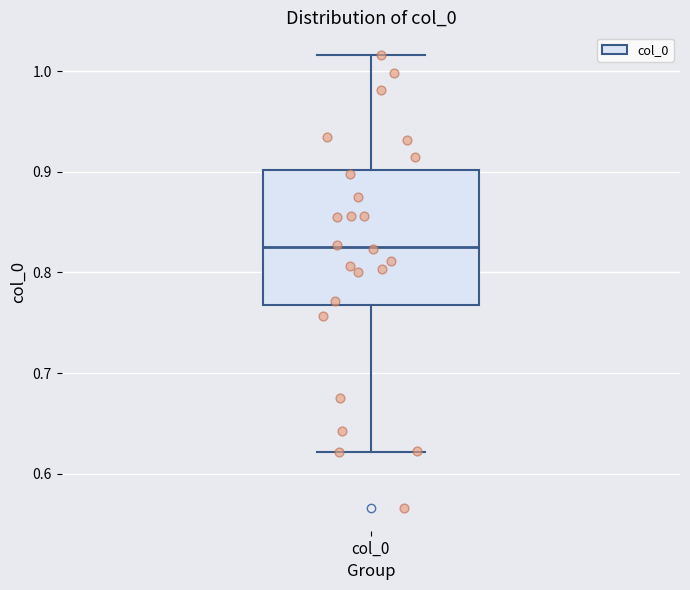

Where does the upper whisker of the box for col_0 end on the y-axis? The values are not printed on the chart, so give them approximately, as read against the axis.

1.02